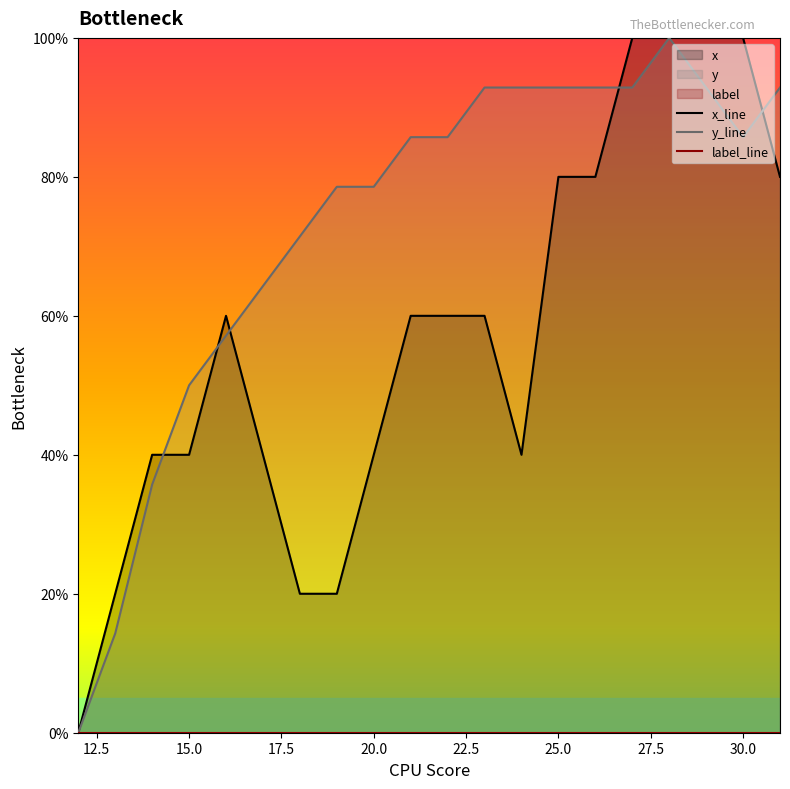

How many values in the y series exceed 85?

11